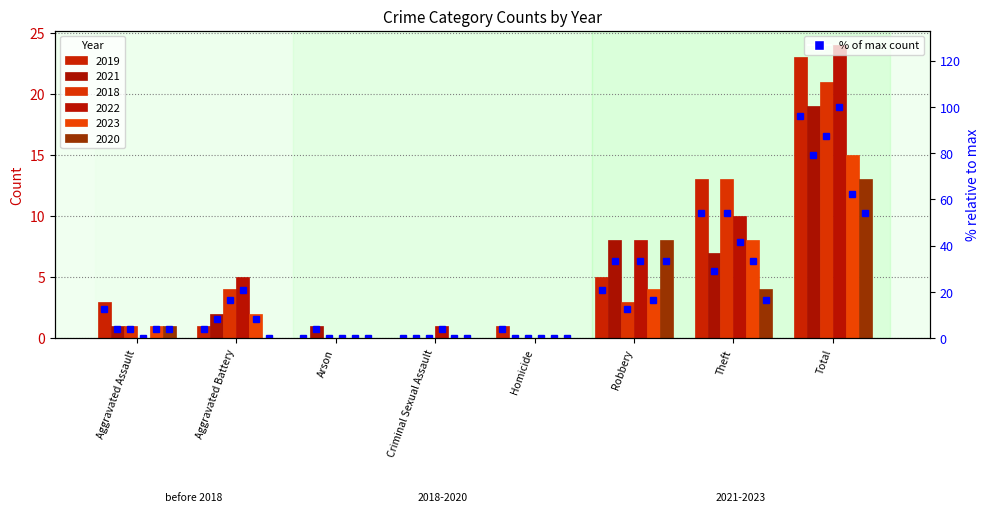

Where does the 2020 series first go above 1?

Robbery